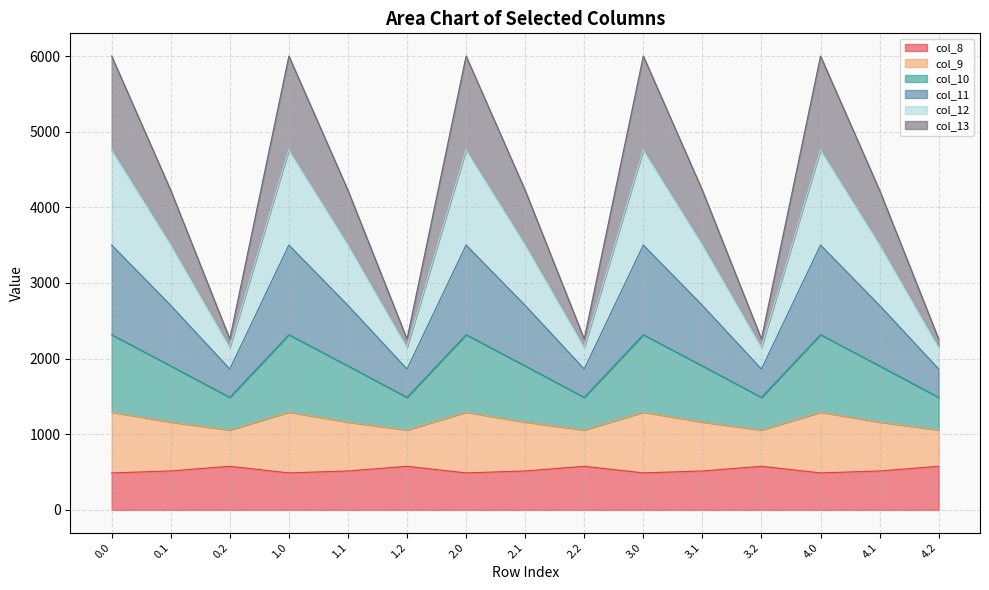

The col_8 series shows 514.8 at 0.1. True or false?

True